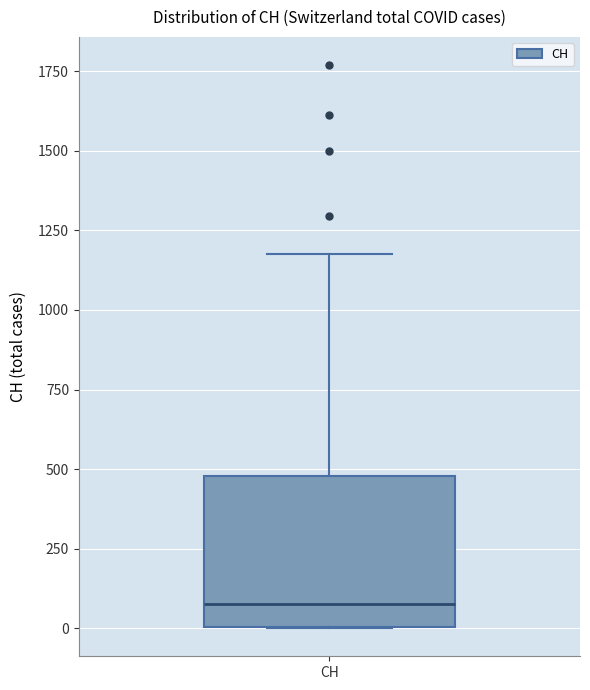

Transcribe this box plot: give where the median line is, the range the box spans, and where the two whiskers end, as read against the y-axis. The values are not printed on the chart, so give them approximately, as read against the axis.

median 100, box 0 to 500, whiskers 0 to 1200